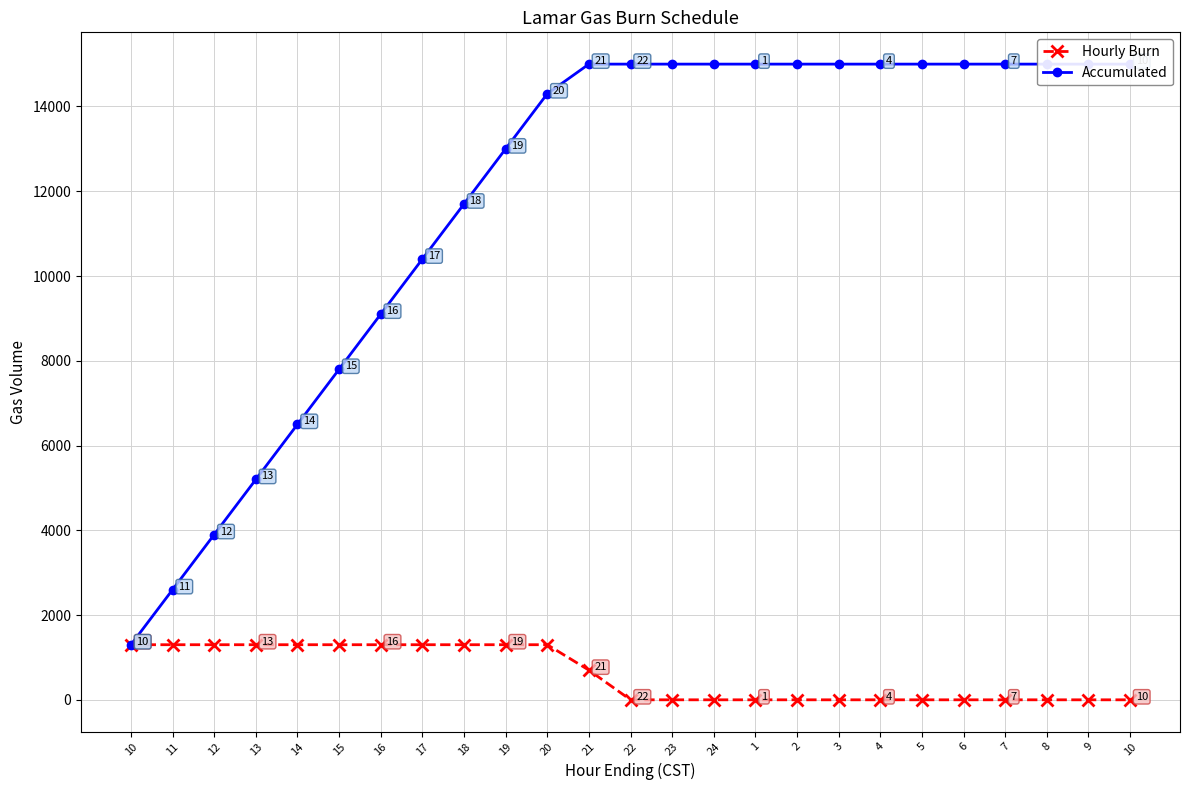

What is the sum of the Accumulated values at 1 and 24?

30000